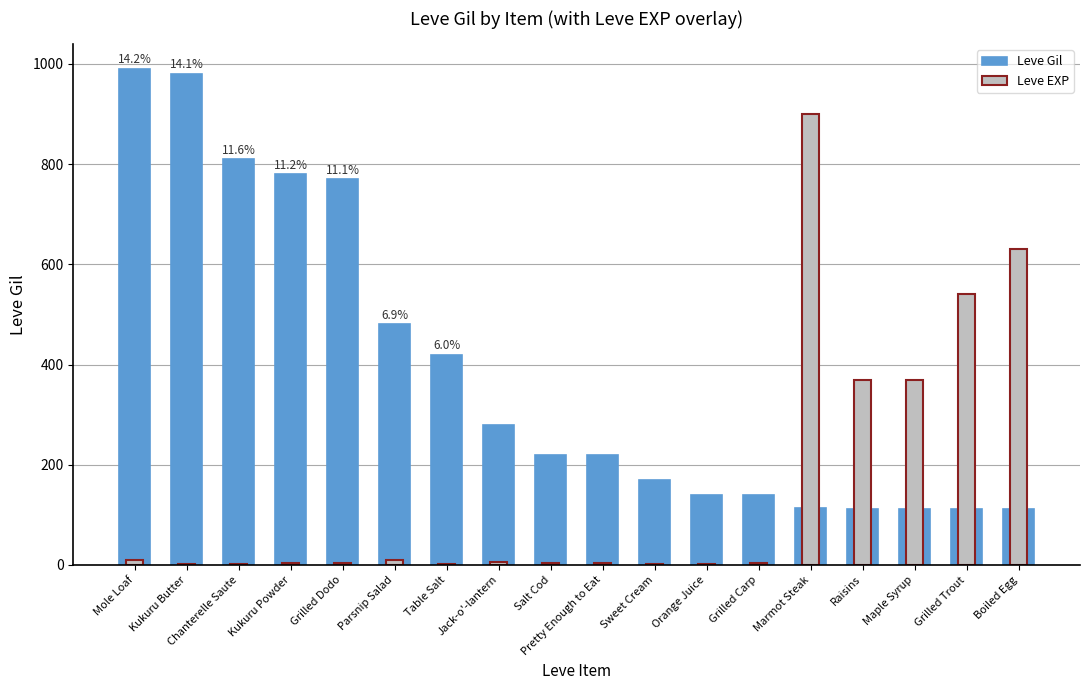

What is the sum of all Leve EXP values?

2857